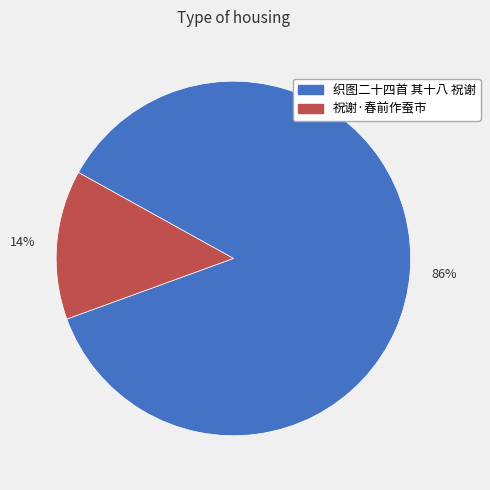

Is the sum of 织图二十四首 其十八 祝谢 and 祝谢·春前作蚕市 greater than half?

Yes